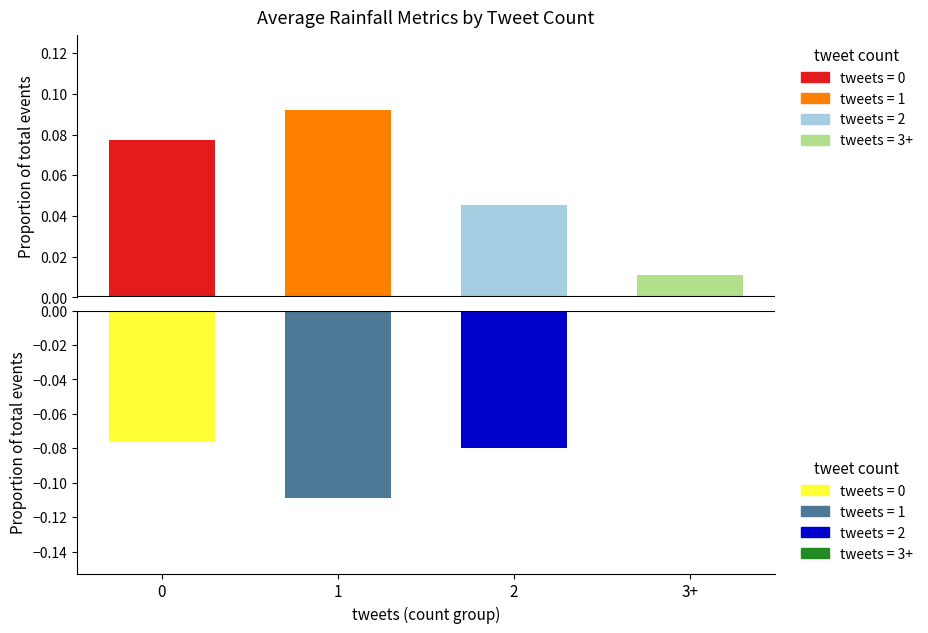

Which category has the lowest value across all series?

3+